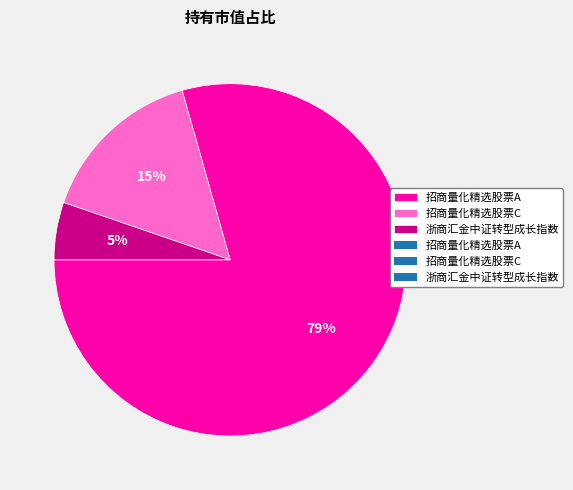

To the nearest percent, what is the average slice percentage?

33%